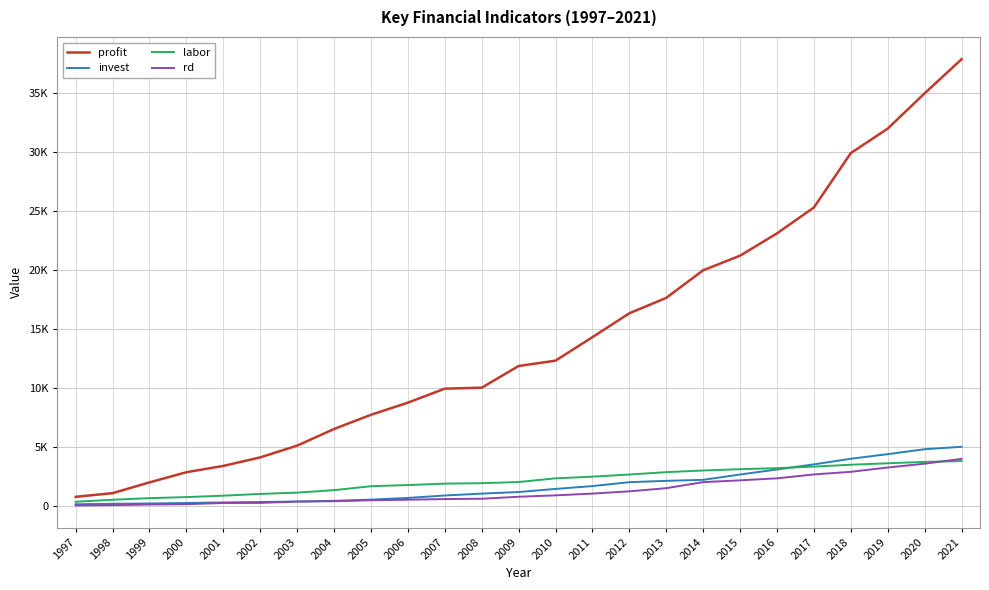

What are all the series names shown in the legend?

profit, invest, labor, rd